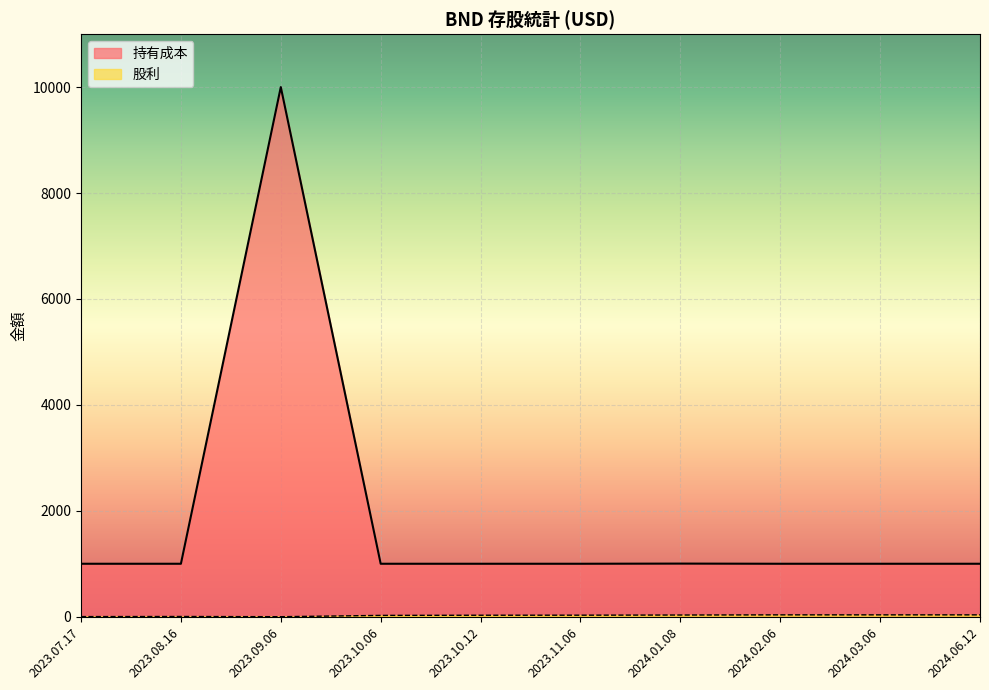

The value of 股利 at 2024.03.06 is 35. True or false?

True